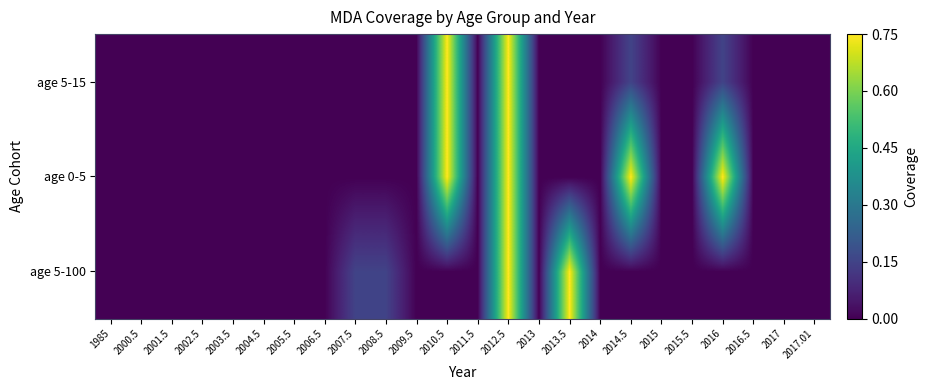

At which category is the sum across all series the highest?

2012.5